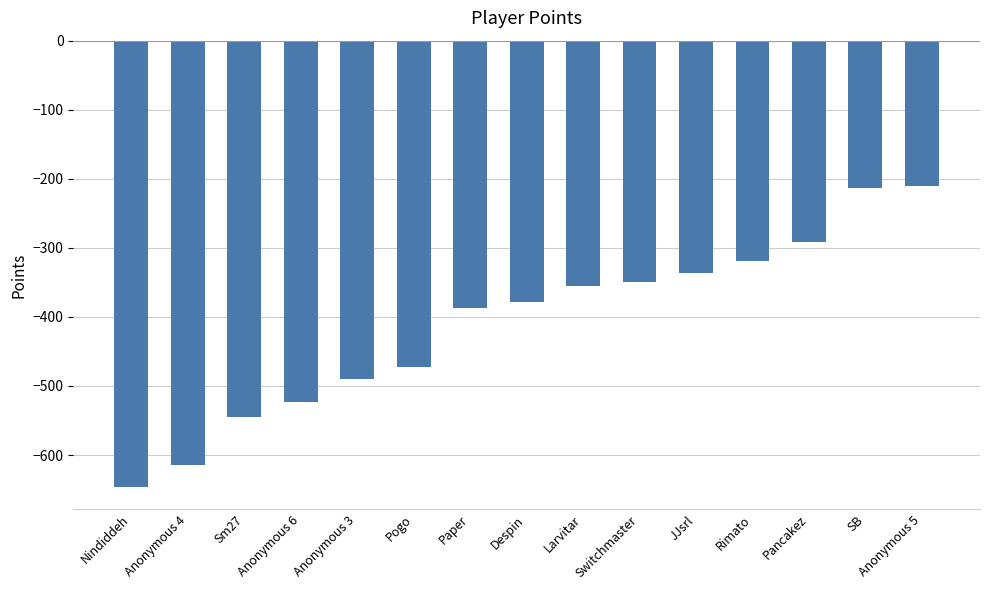

Is it true that the value at Despin is -378?

True